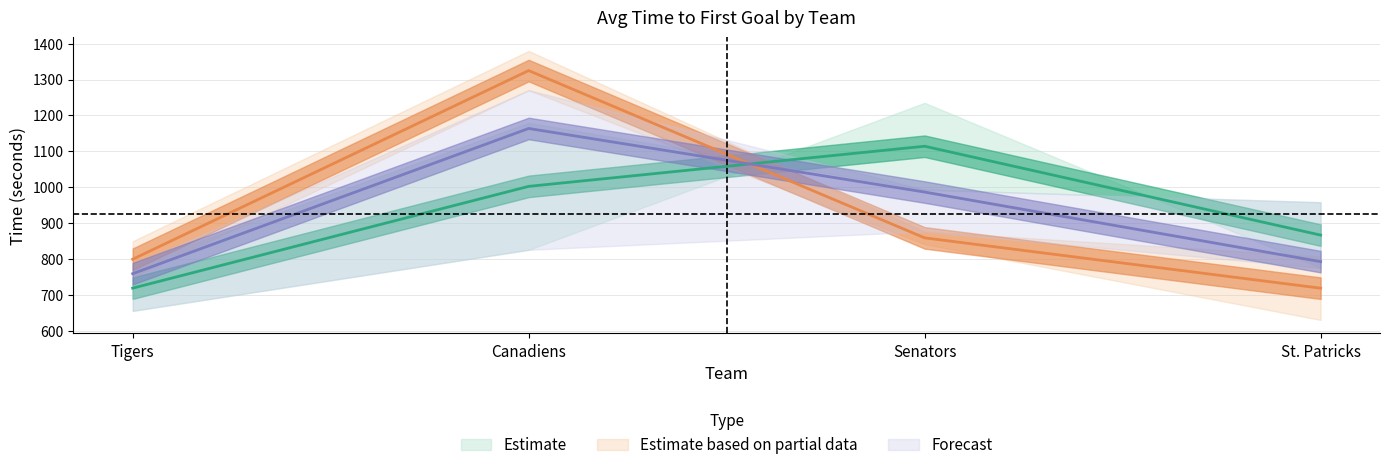

In avgTimeToFirstGoalScored, how many points are higher than both neighbors (excluding endpoints)?

1